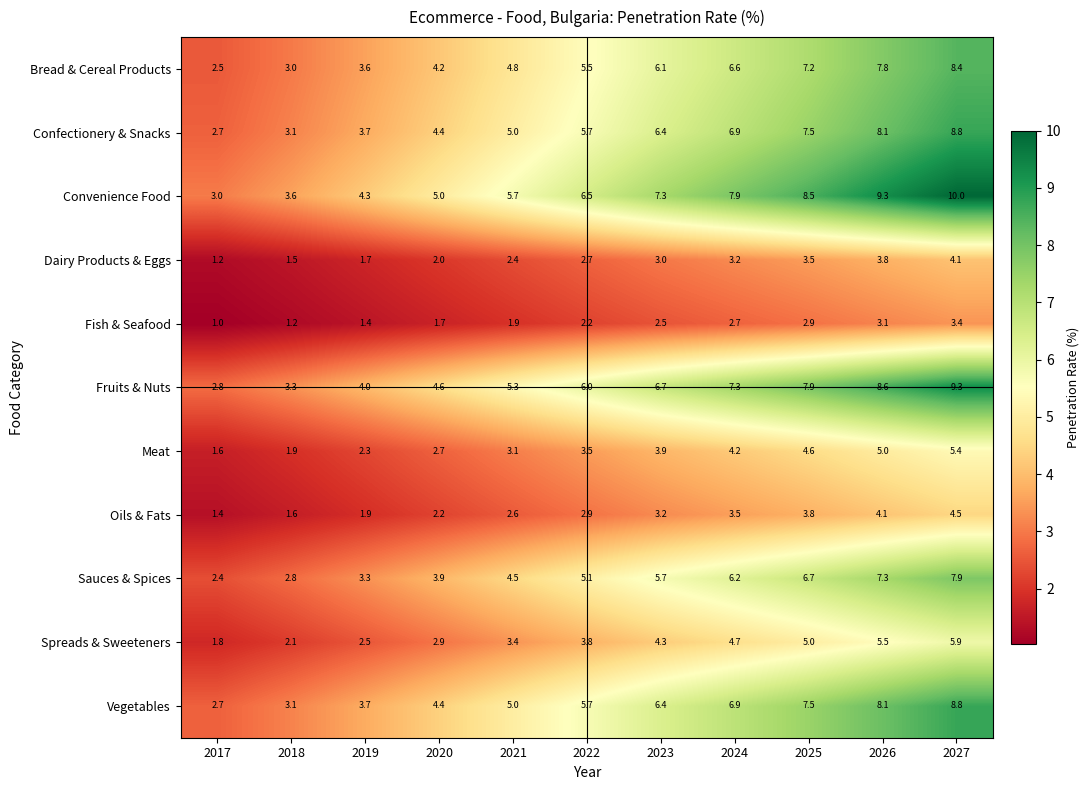

Which category has the lowest value in the Convenience Food series?

2017